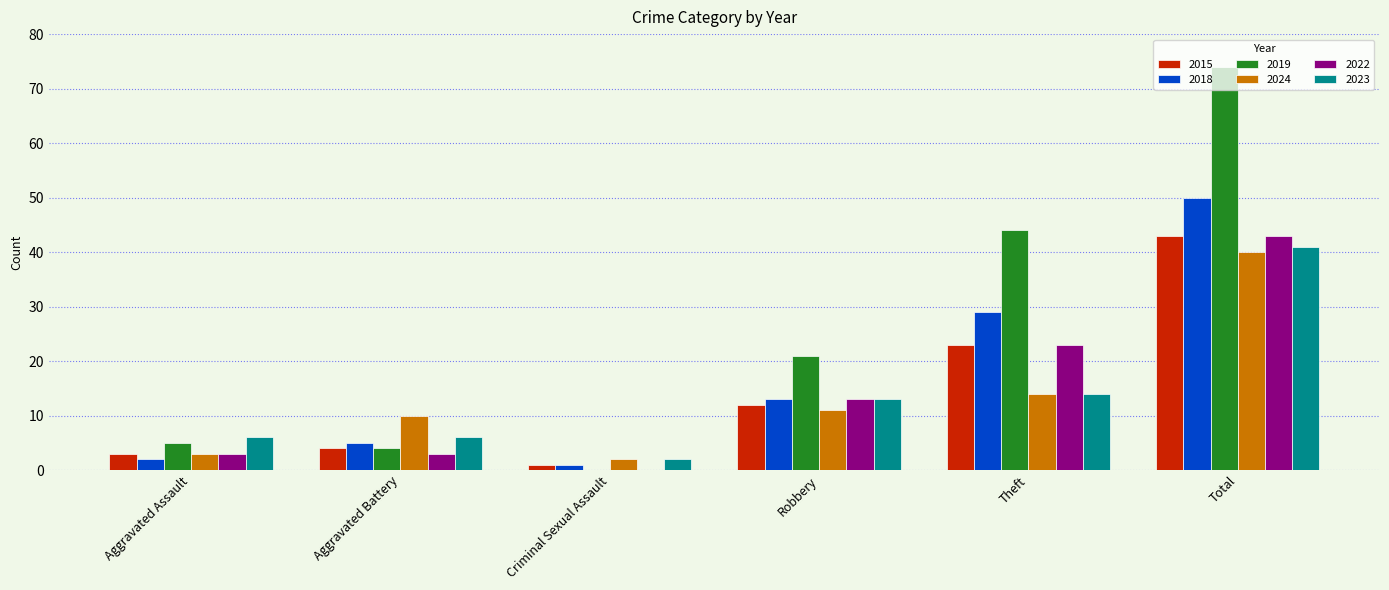

What is the sum of the 2019 values at Aggravated Battery and Theft?

48